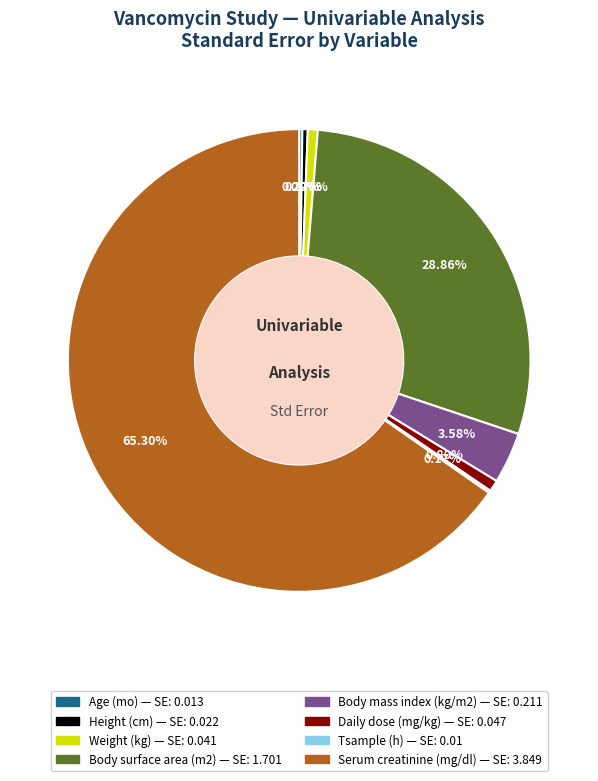

Does any single category account for the majority?

Yes